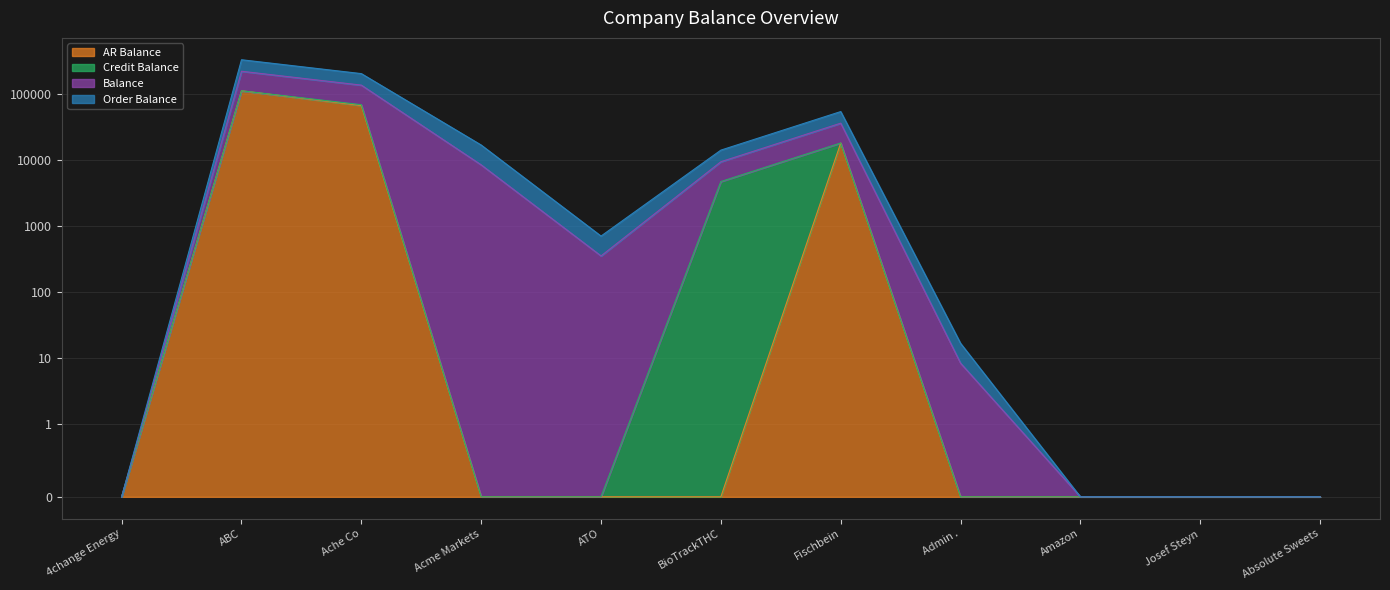

Where is AR Balance nearest to the value 56038?

Ache Co